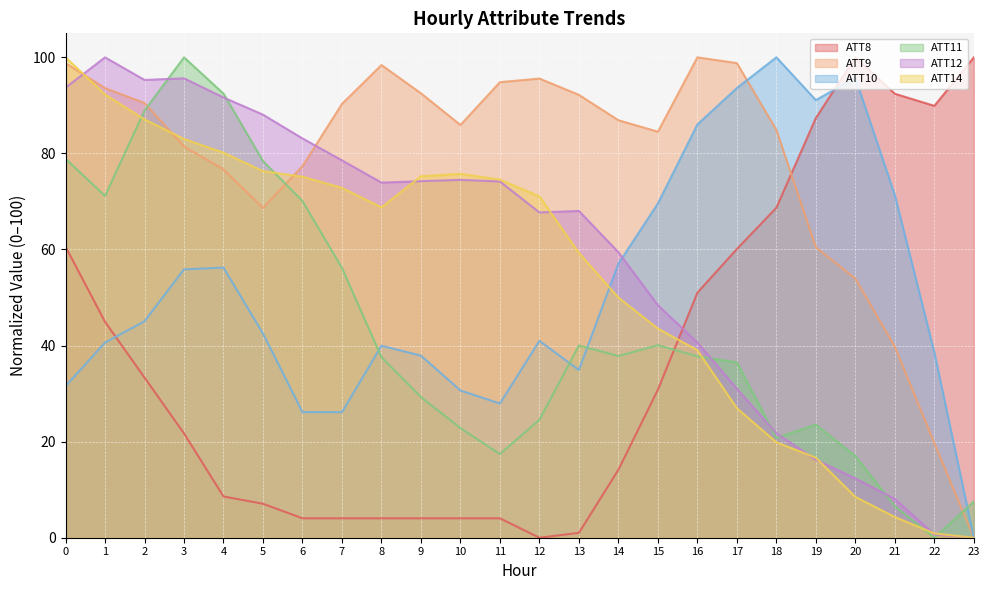

Which category has the highest value in the ATT9 series?

16